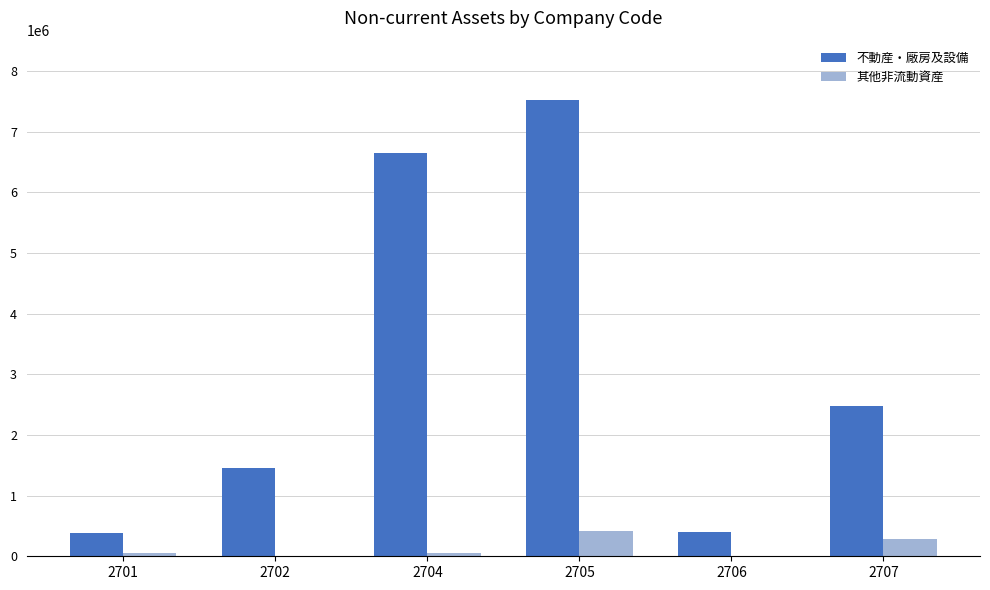

Is the value of 不動産・廠房及設備 at 2701 greater than the value of 其他非流動資産 at 2701?

Yes